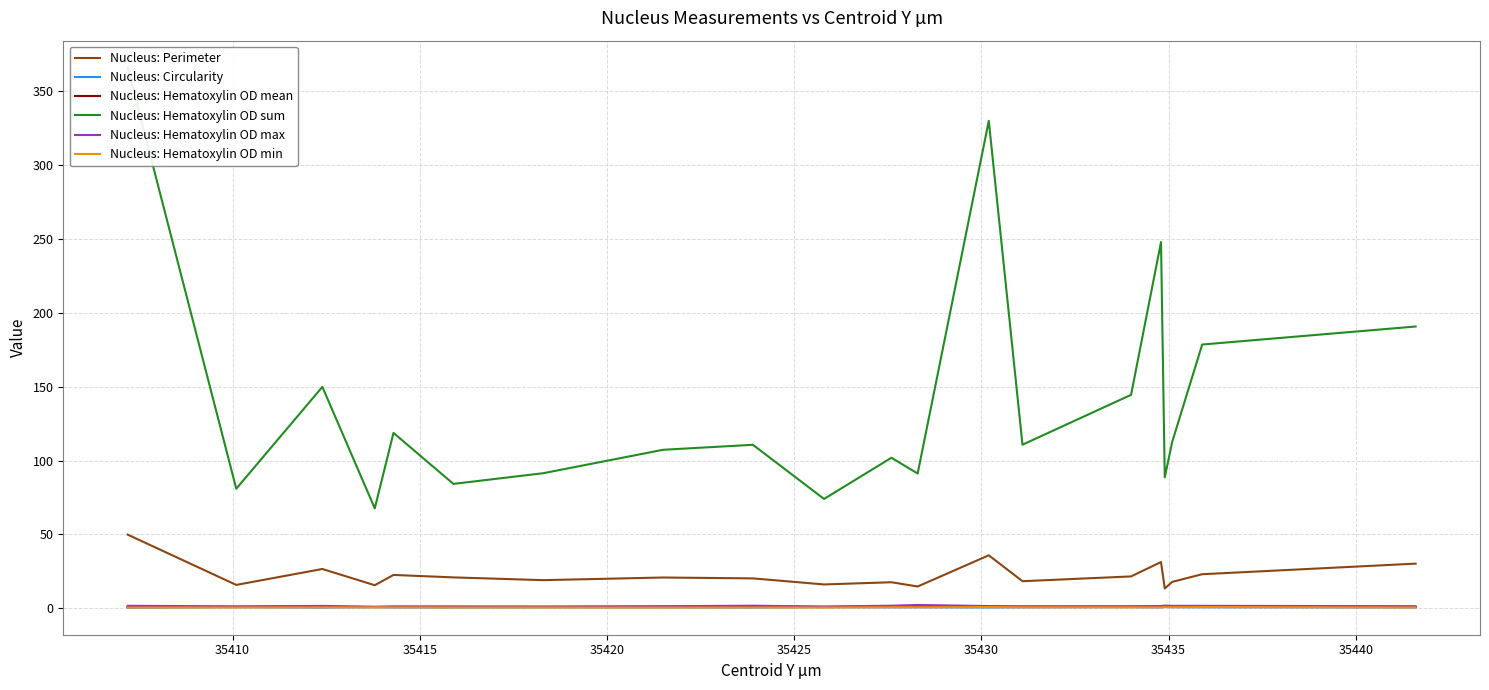

True or false: Nucleus: Perimeter and Nucleus: Circularity intersect in this chart.

False